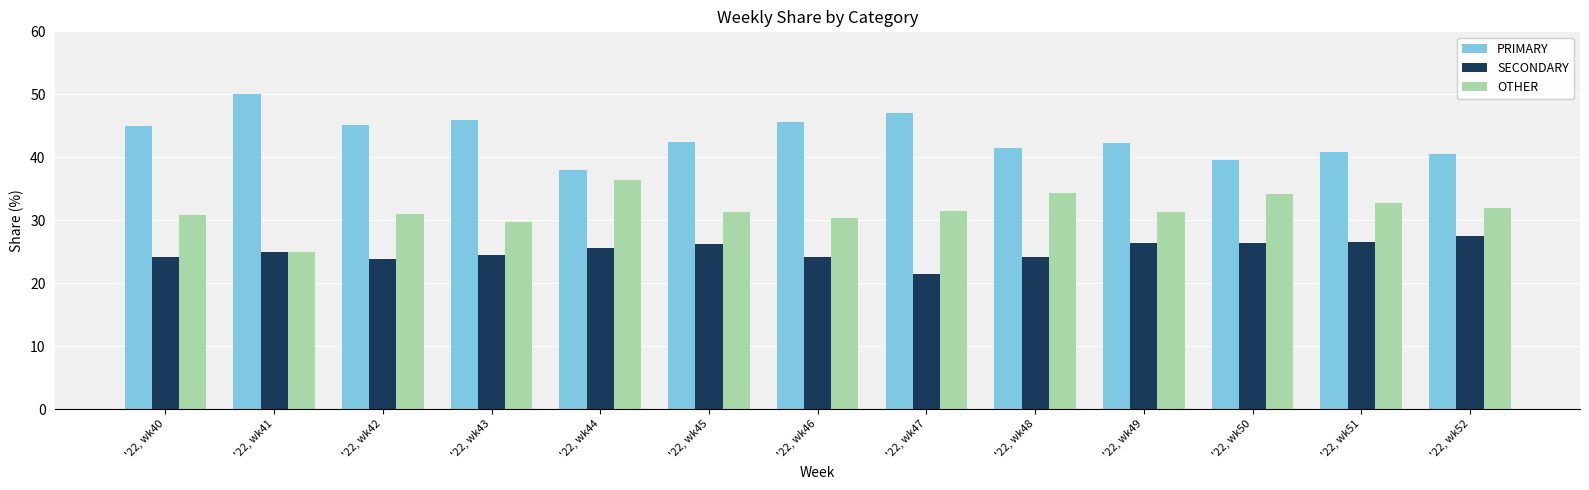

How many data points does each series have?

13